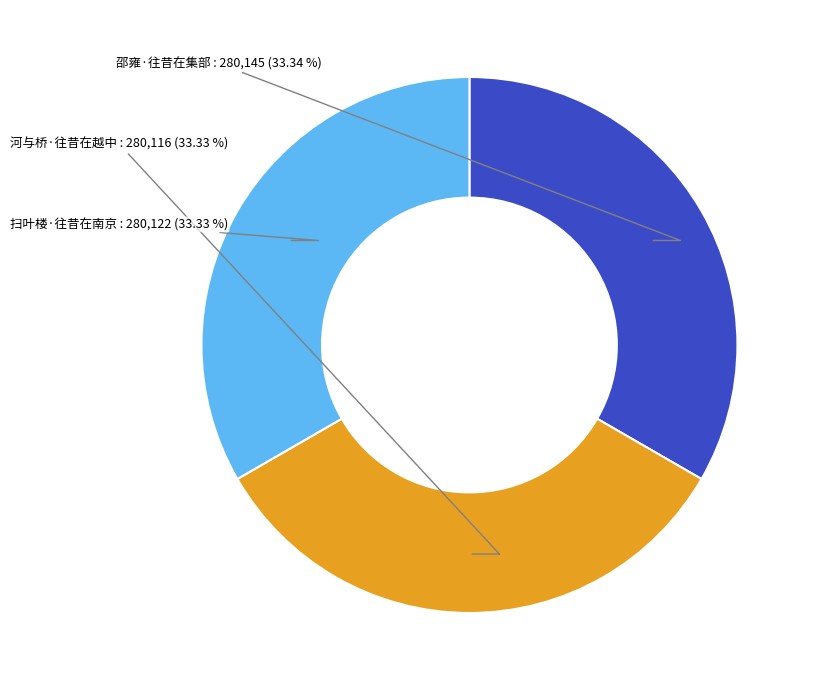

How many slices are in this pie chart?

3